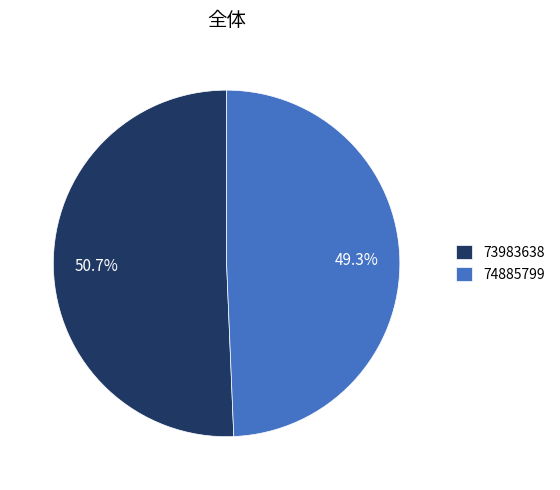

Combined, what portion of the pie is 73983638 and 74885799?

100.0%